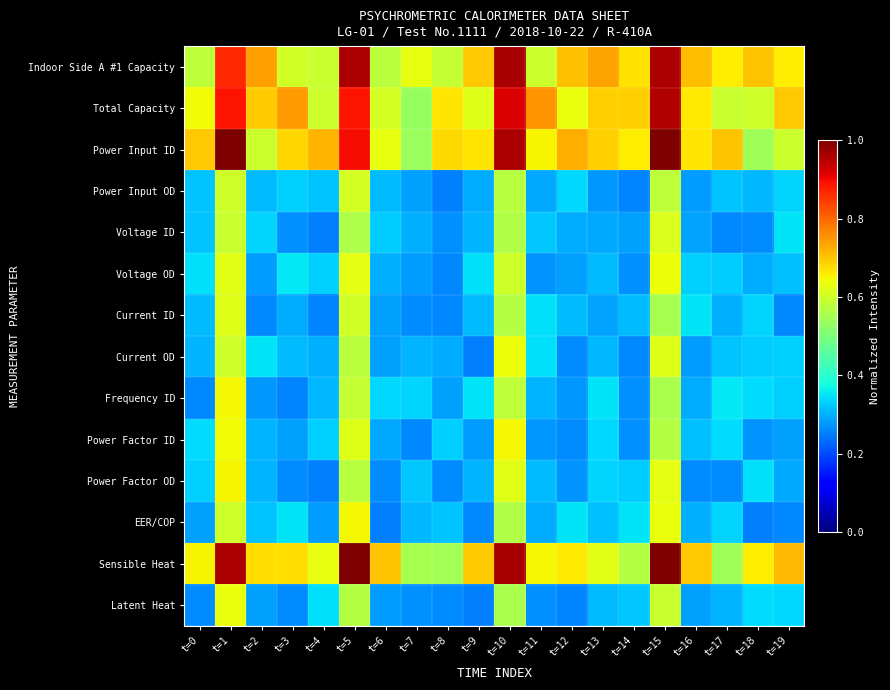

What is the difference between the highest and lowest values at t=12?

0.5